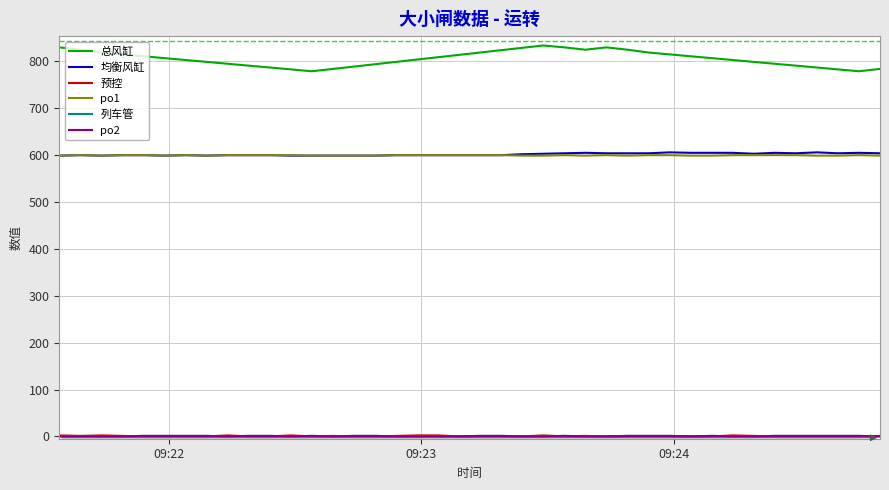

Does the chart have visible grid lines?

Yes